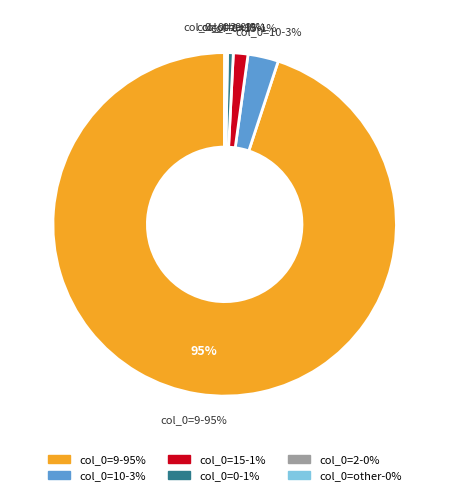

Which slice represents more than half of the pie?

9